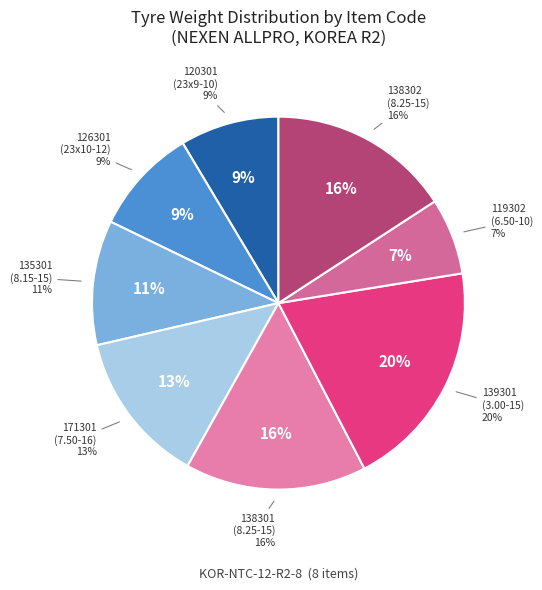

Count the number of slices in the pie.

8